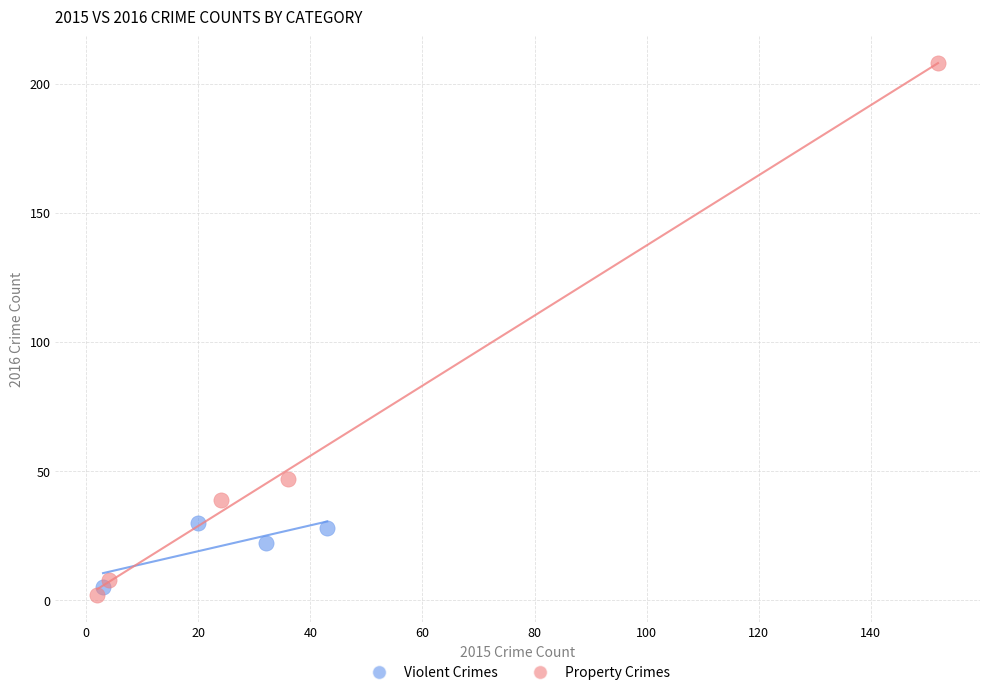

Which series reaches the maximum Y coordinate?

Property Crimes